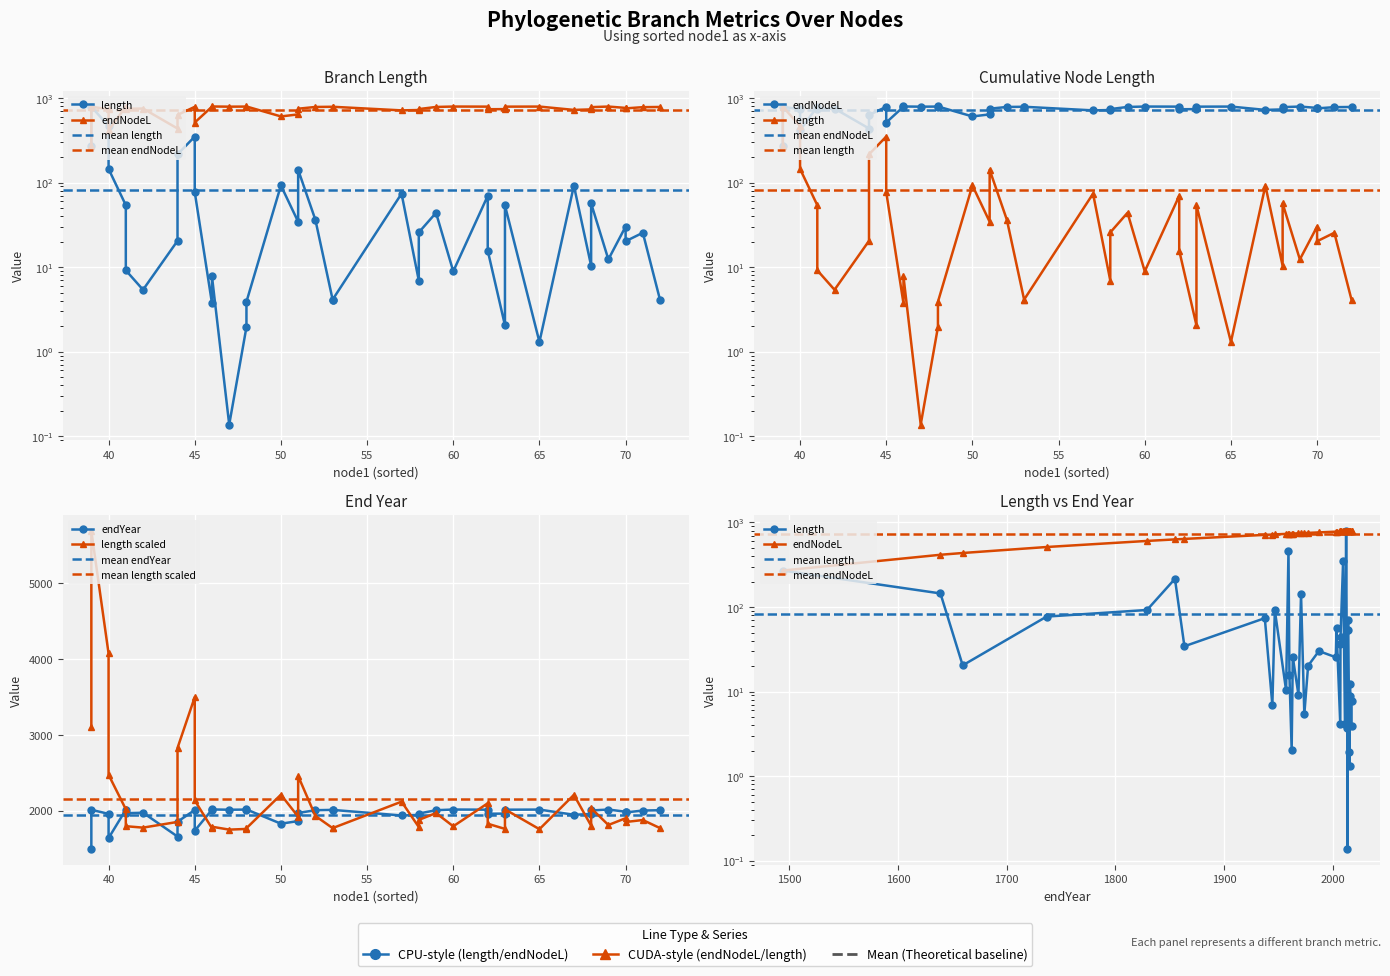

Which series changed the most between 68 and 62?

length